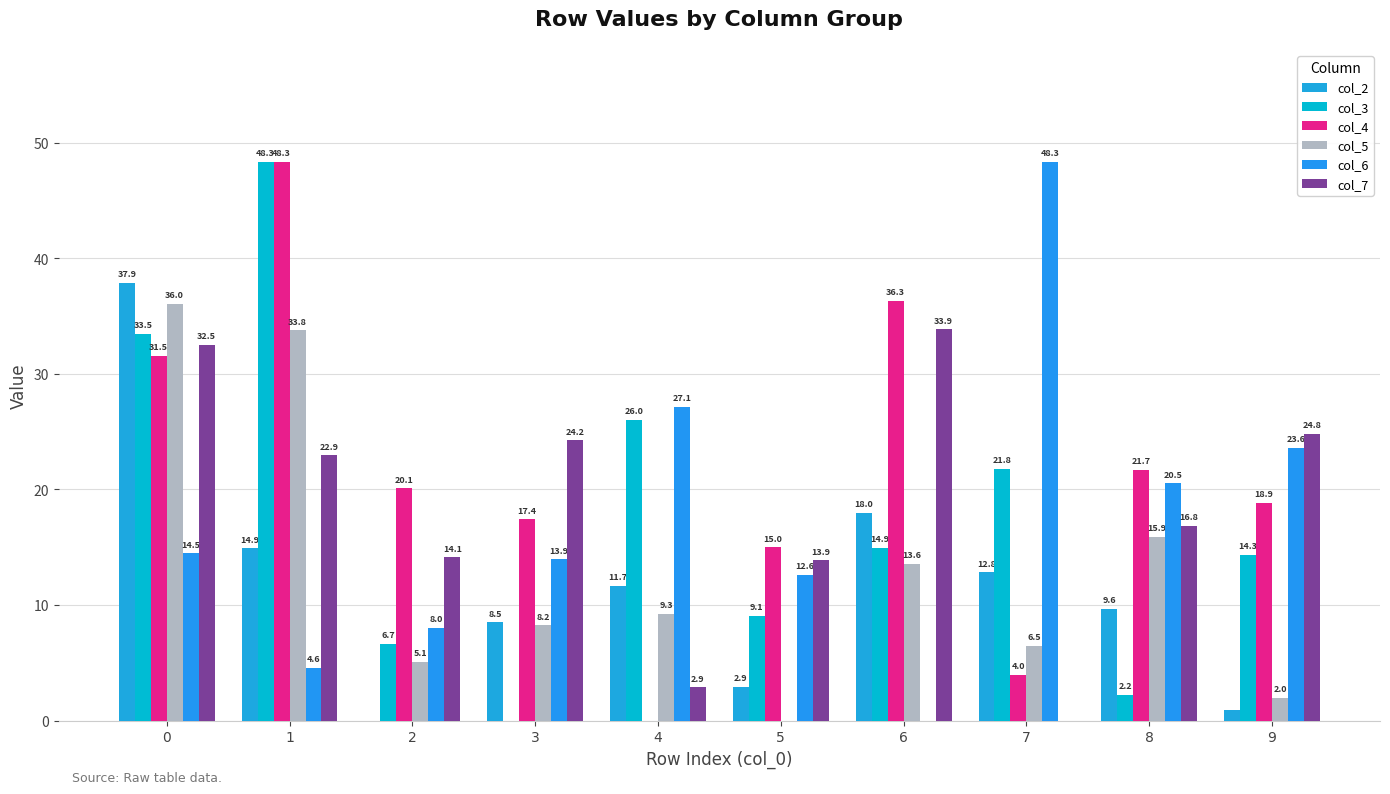

What value does the col_5 series have at 9?

2.0